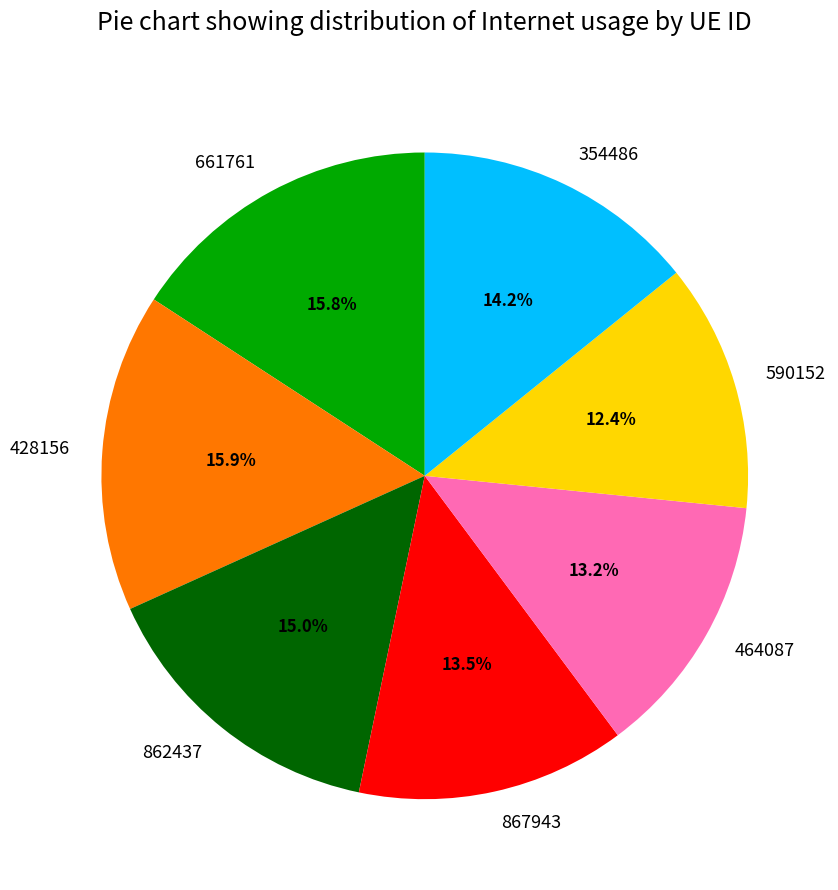

Which has a higher value, 464087 or 354486?

354486